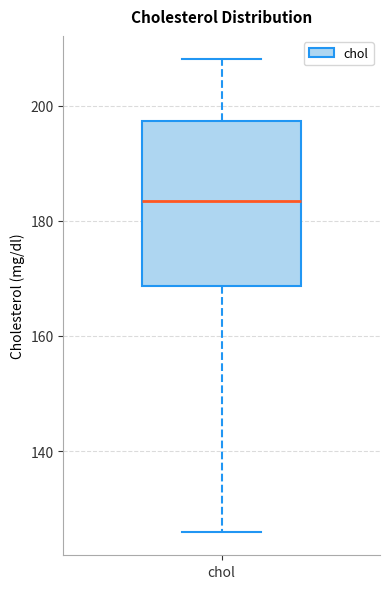

Transcribe this box plot: give where the median line is, the range the box spans, and where the two whiskers end, as read against the y-axis. The values are not printed on the chart, so give them approximately, as read against the axis.

median 184, box 168 to 198, whiskers 126 to 208